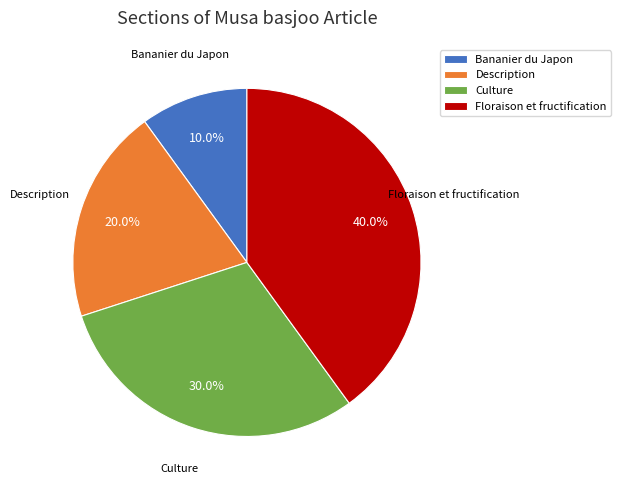

Does any single category account for the majority?

No